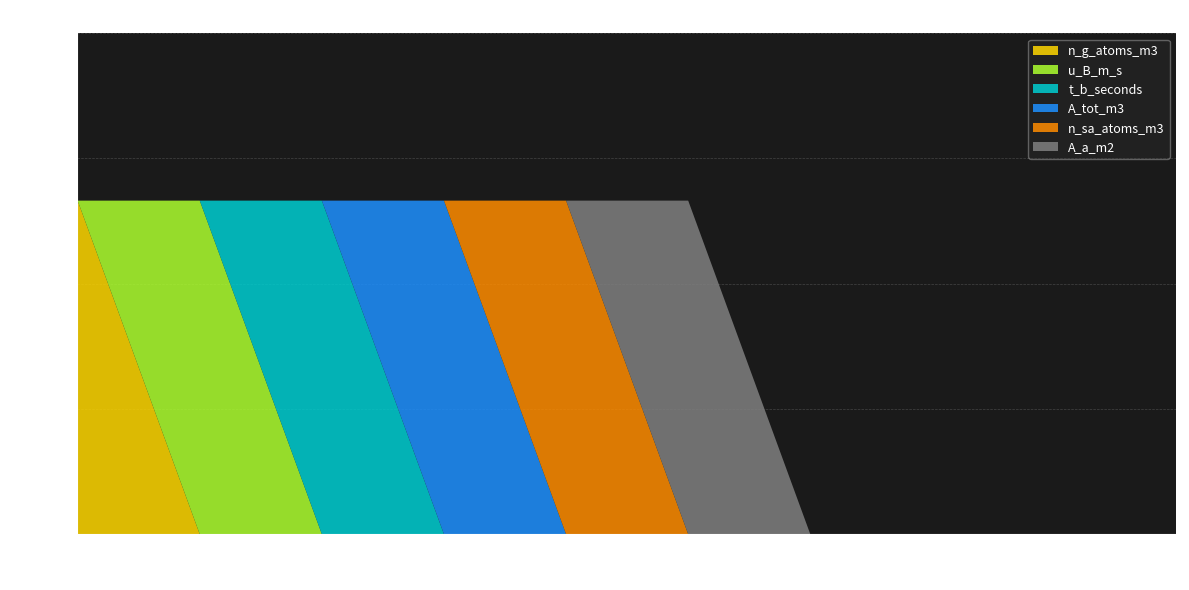

How many A_a_m2 values are between 0 and 1?

10